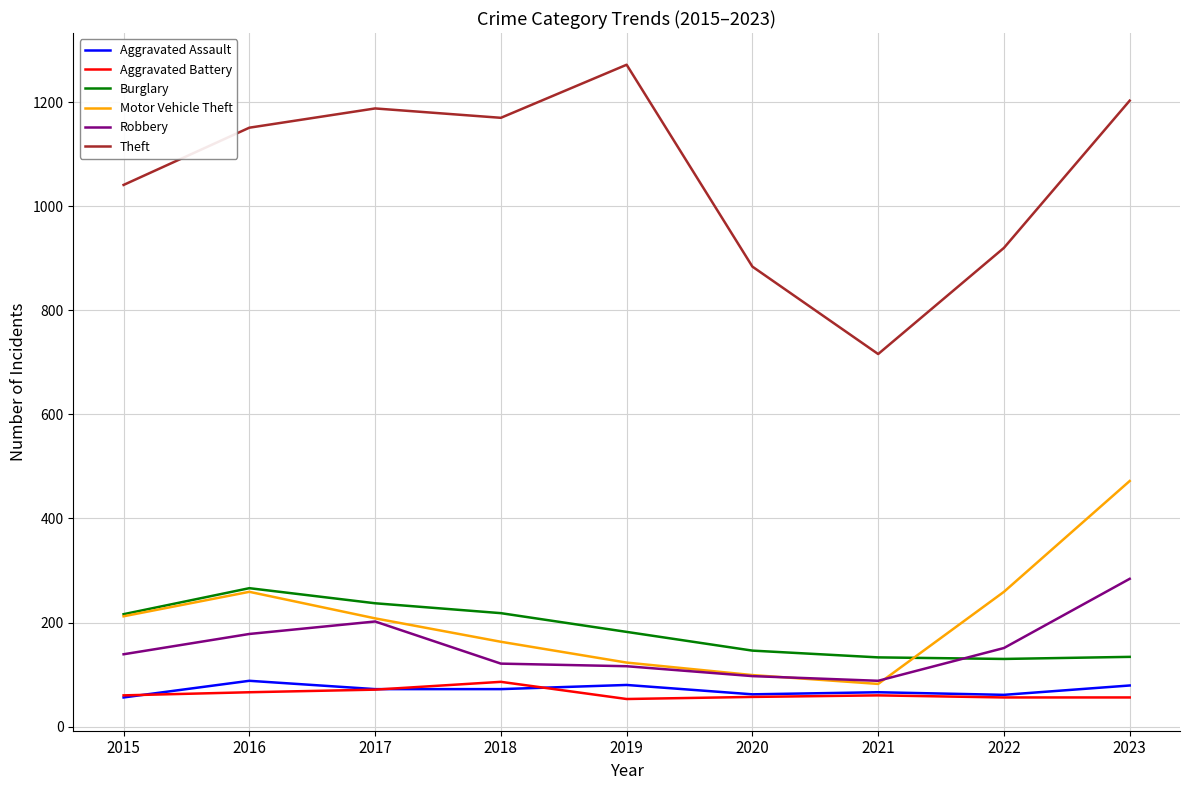

What is the average value of the Aggravated Battery series?

63